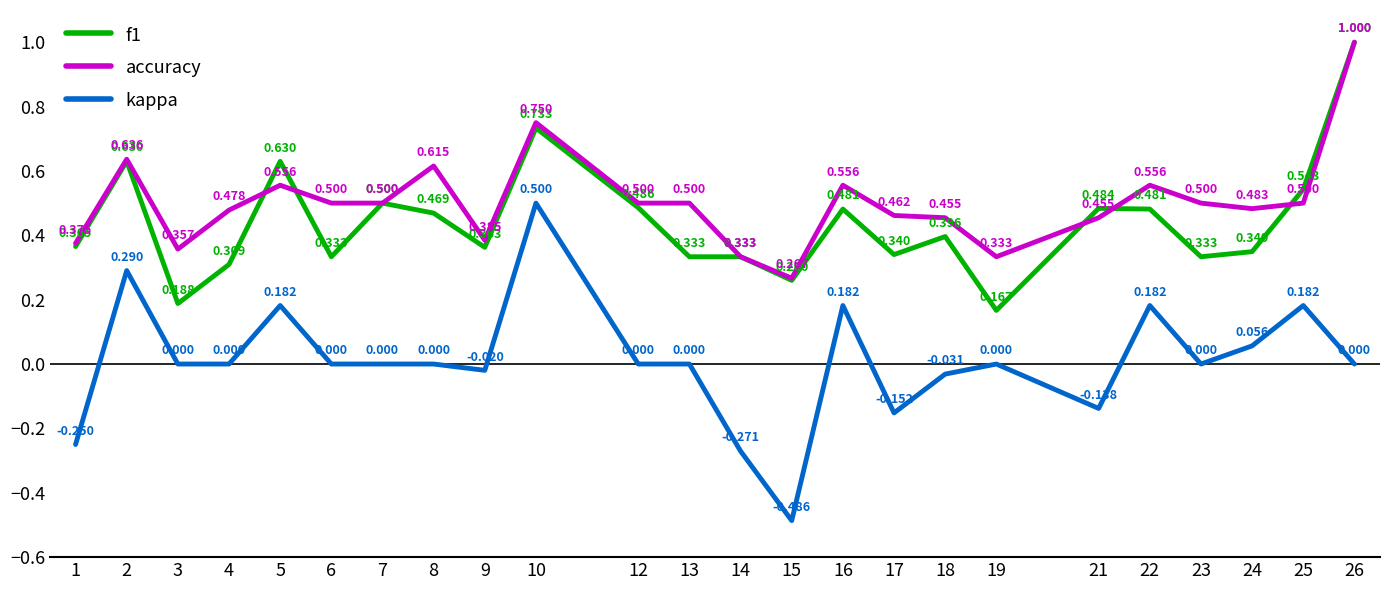

True or false: kappa and accuracy intersect in this chart.

False